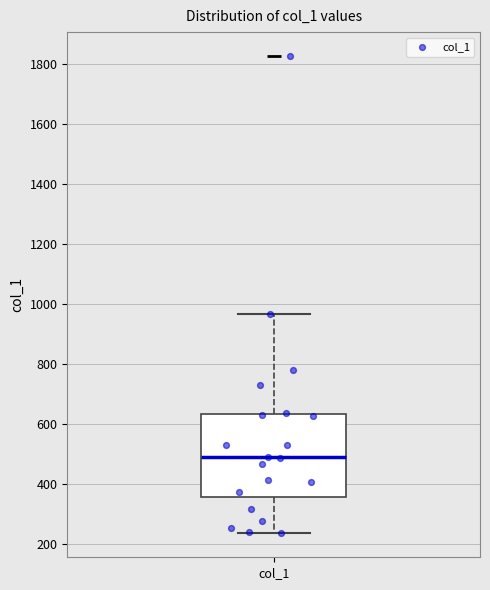

Read this box plot against the y-axis: the position of the median line, the range covered by the box, and the ends of both whiskers. The values are not printed on the chart, so give them approximately, as read against the axis.

median 480, box 360 to 640, whiskers 240 to 960